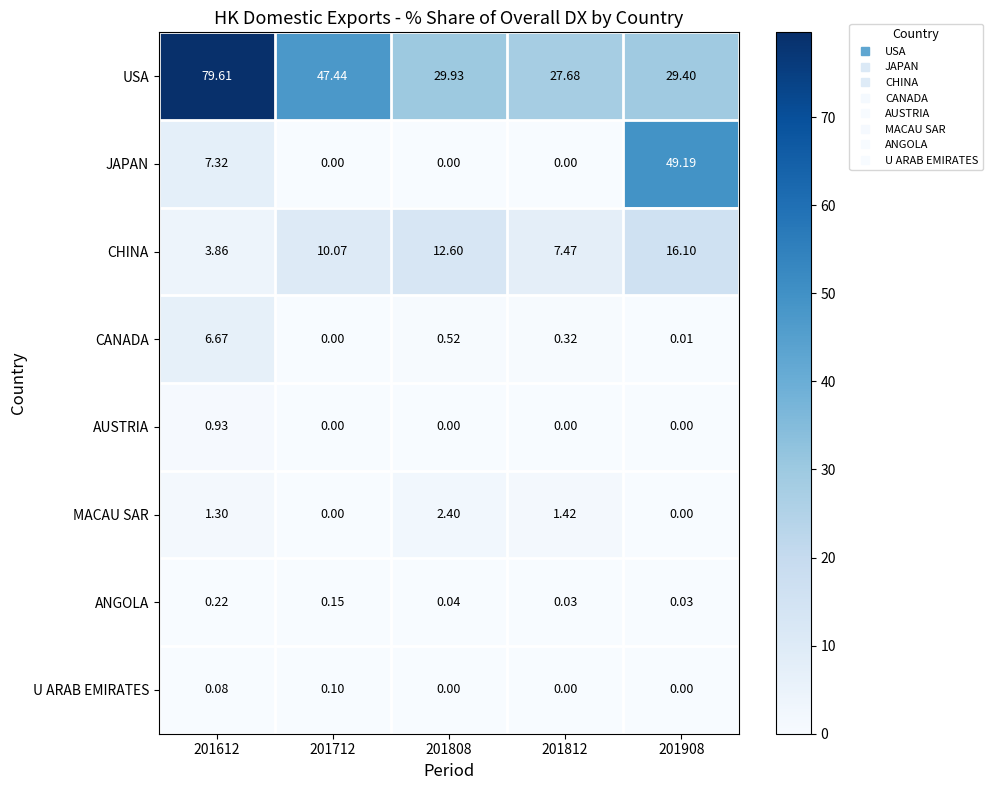

At how many categories does at least one series exceed 77?

1